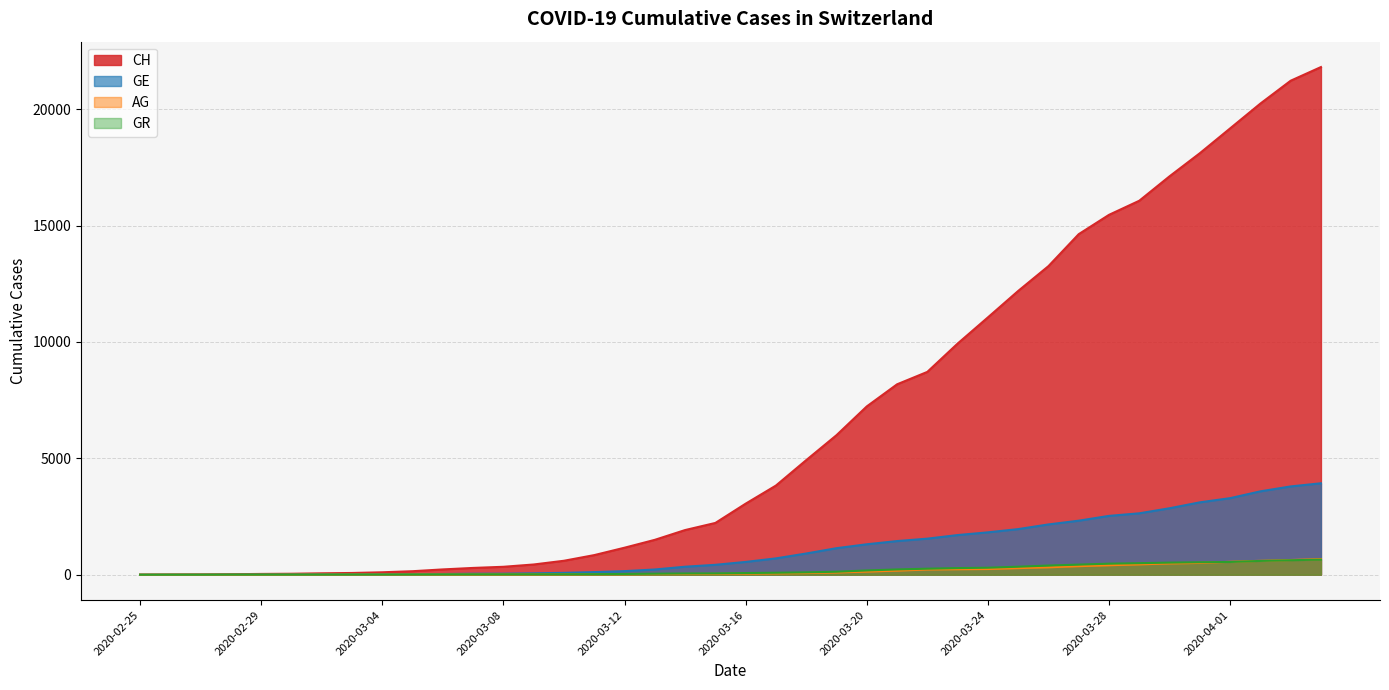

How many times do GR and GE cross each other?

1